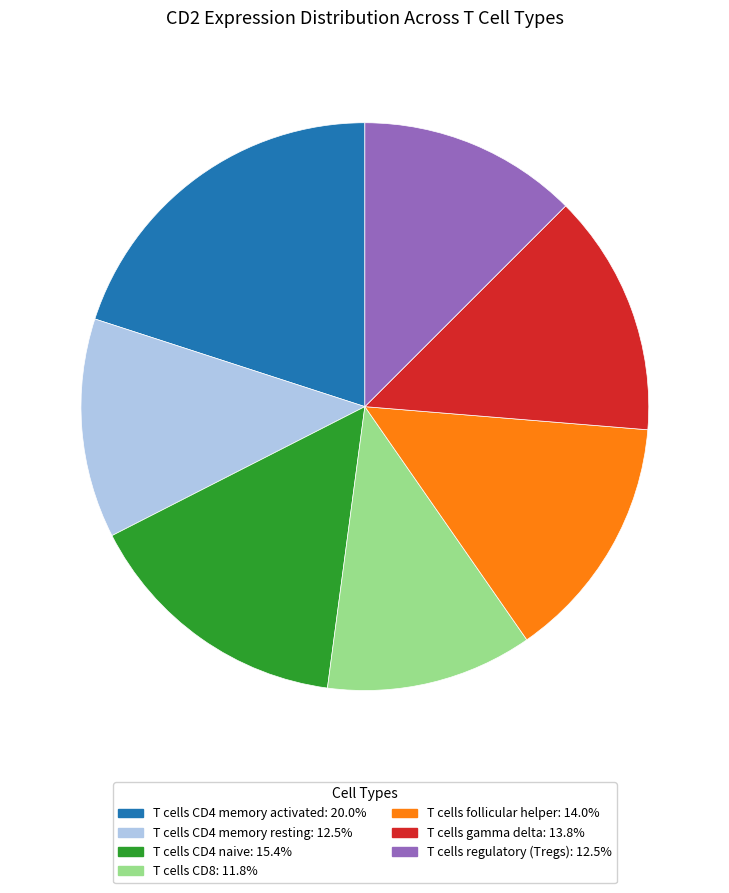

Is it true that T cells follicular helper is 14% of the pie?

True